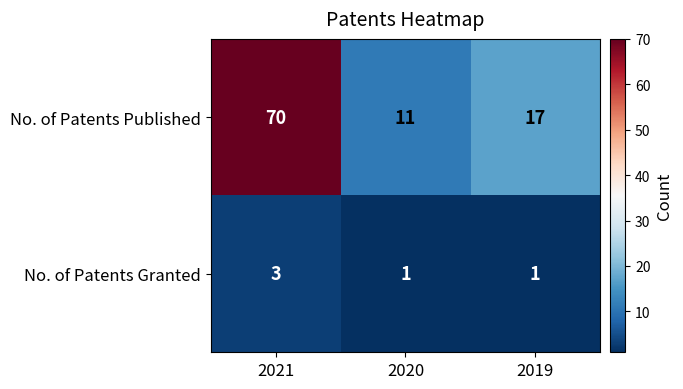

What is the minimum value for No. of Patents Published?

11